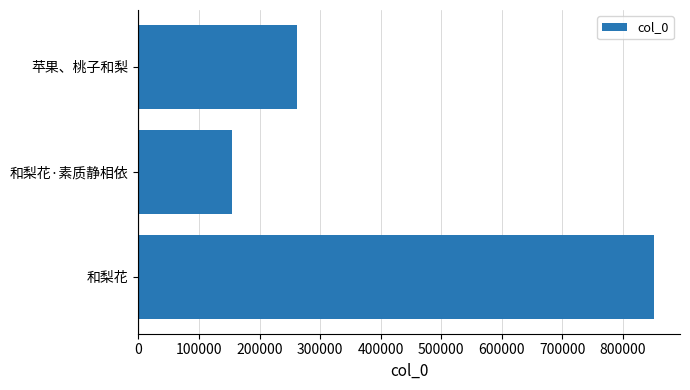

List the labels in order of value, largest first.

和梨花, 苹果、桃子和梨, 和梨花·素质静相依